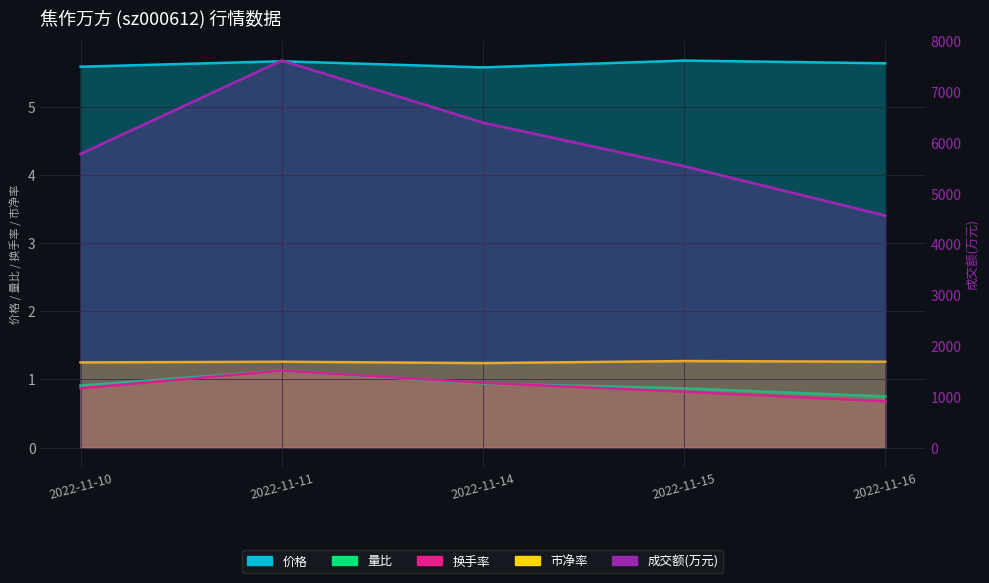

How many data points in 成交额(万元) are above 5782?

2